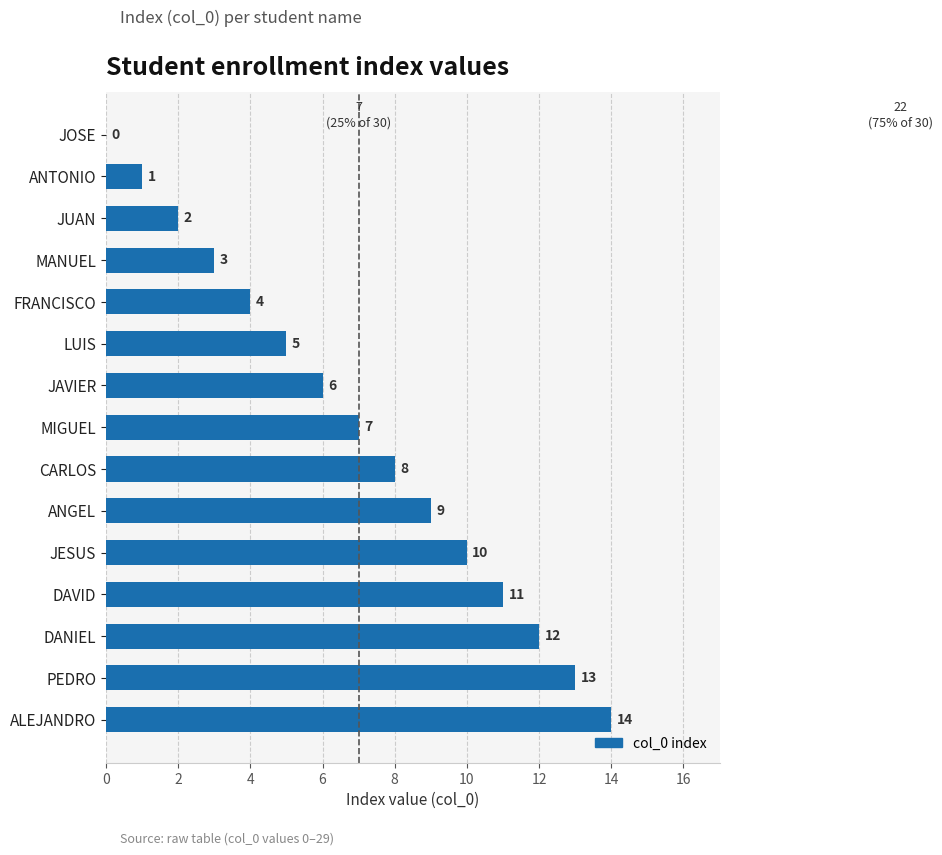

What is the greatest value displayed?

14